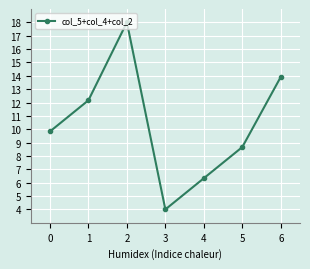

Which has a higher value, 2 or 5?

2